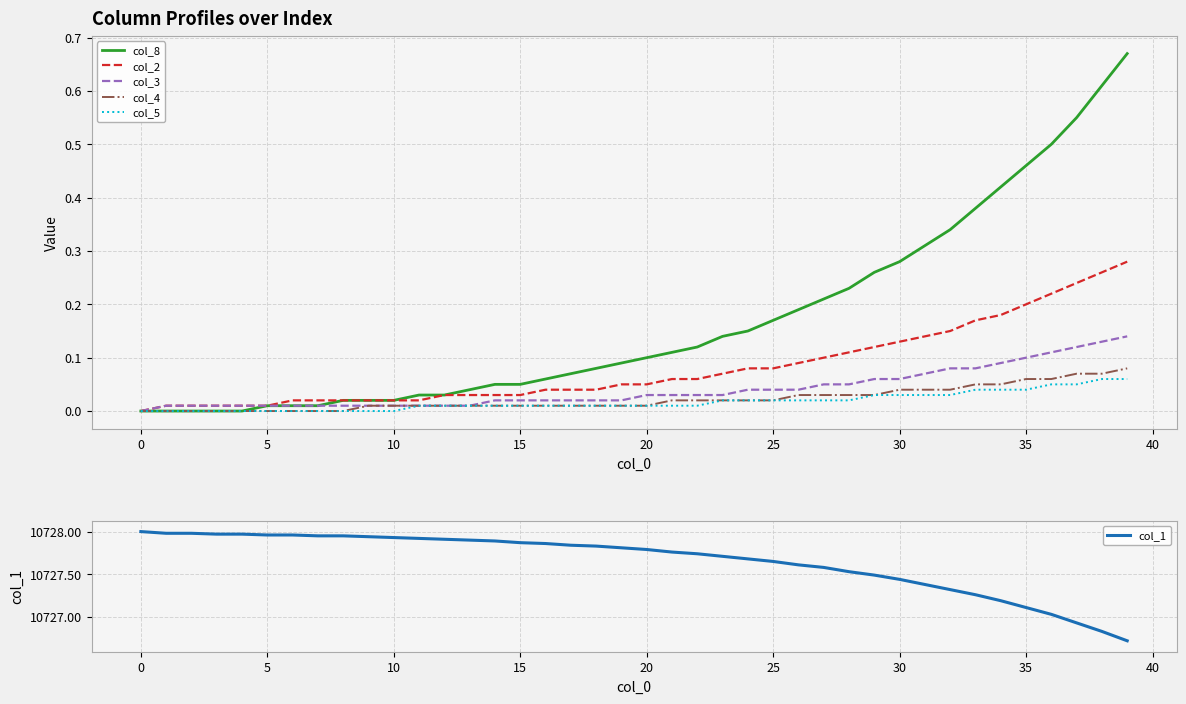

What are all the series names shown in the legend?

col_8, col_2, col_3, col_4, col_5, col_1